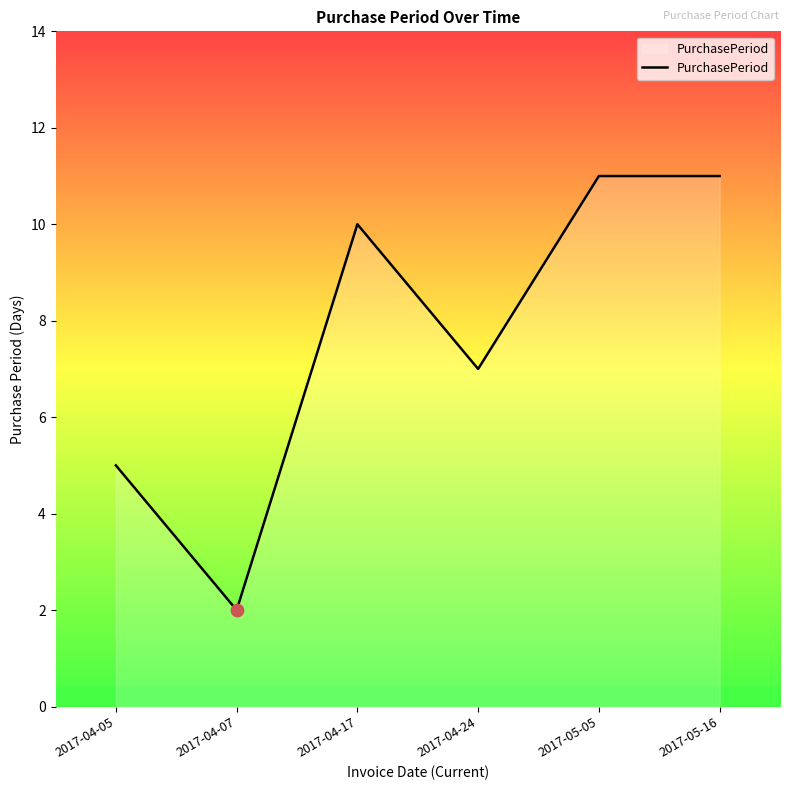

Which has a higher value, 2017-05-16 or 2017-04-17?

2017-05-16